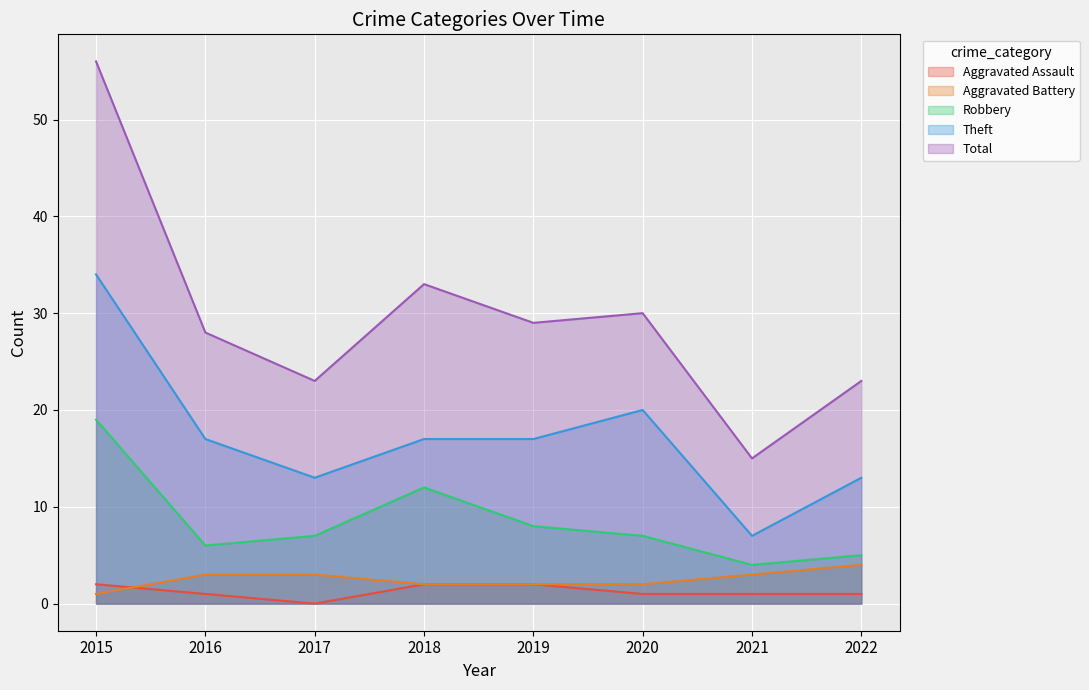

What is the difference between the second highest and minimum values in the Aggravated Assault series?

2